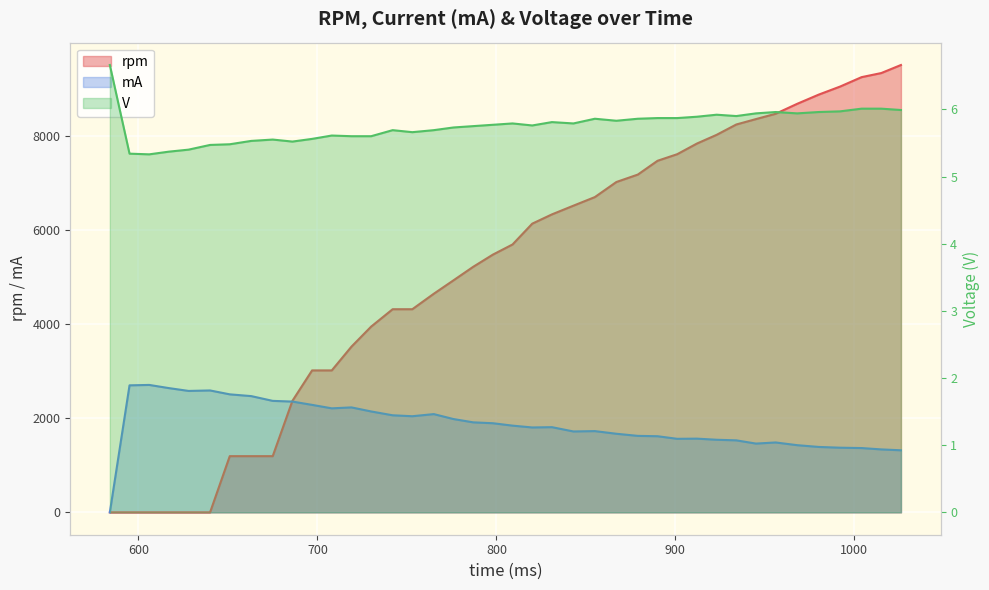

The value of mA at 1100 is 3309.4. True or false?

False